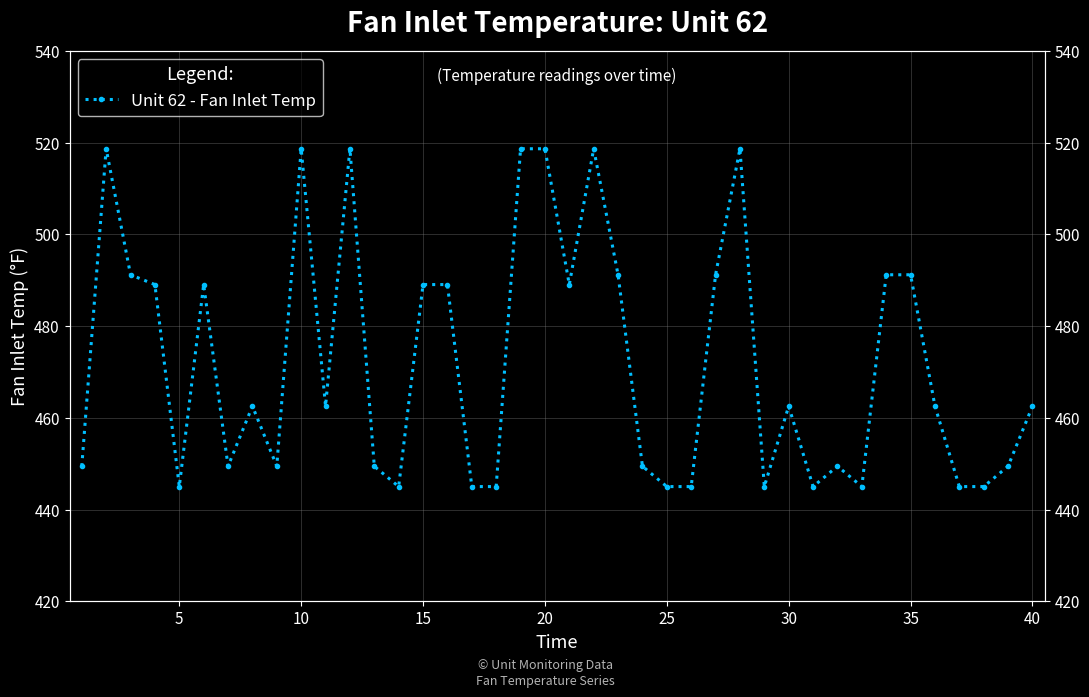

True or false: there are more than 0 points higher than both neighbors.

True